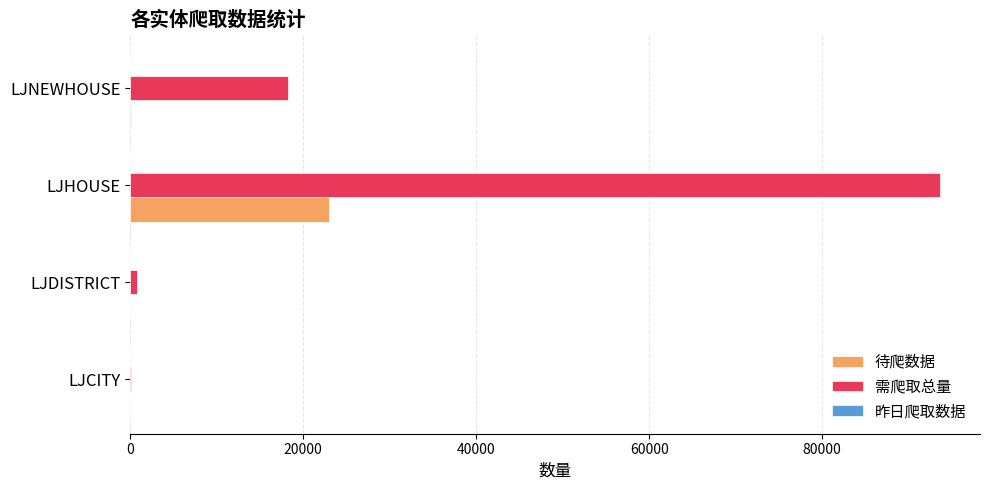

The value of 待爬数据 at LJDISTRICT is 0. True or false?

True